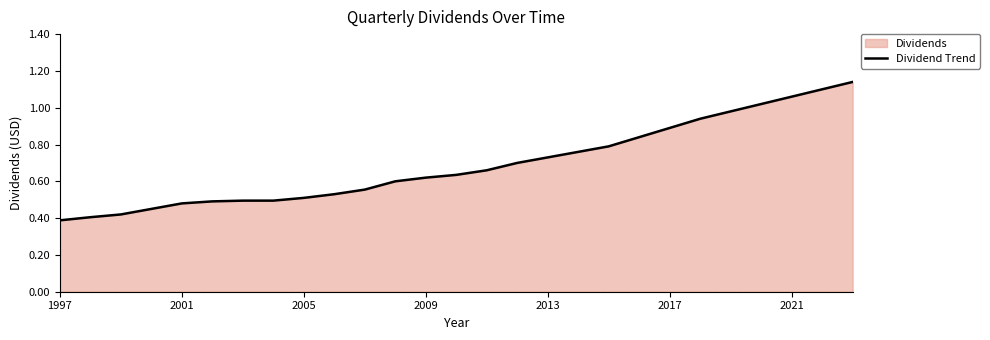

True or false: the data shows 0.4 at 2017.

False